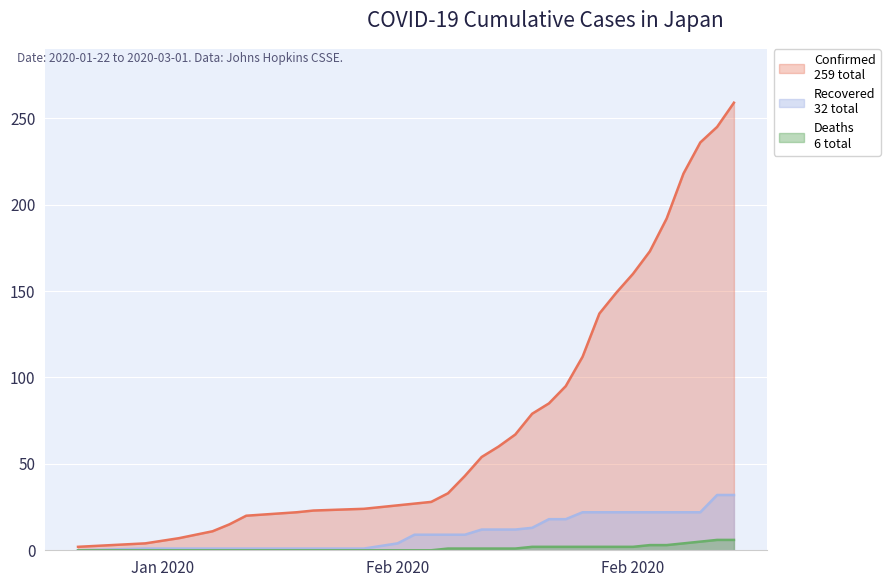

True or false: deaths and confirmed cross at least once.

False